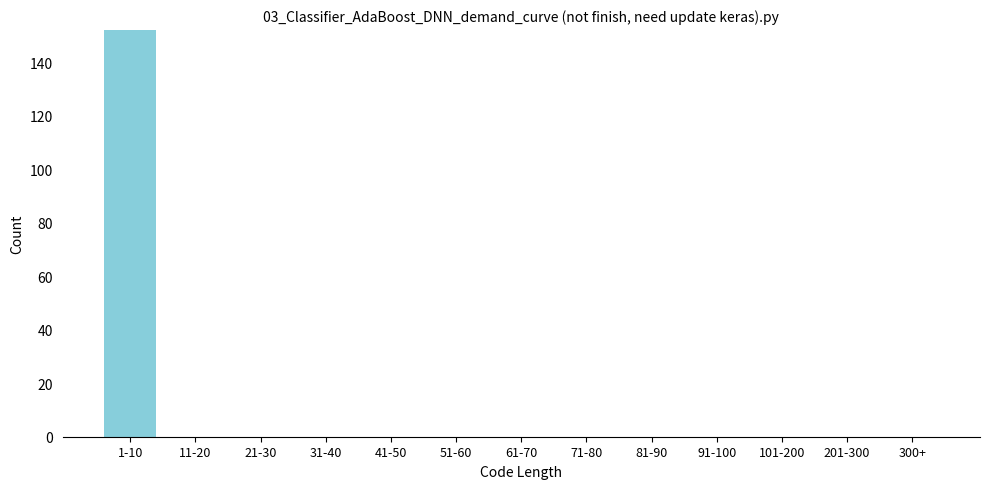

Reading right to left, extract all data points from this chart.

300+=0	201-300=0	101-200=0	91-100=0	81-90=0	71-80=0	61-70=0	51-60=0	41-50=0	31-40=0	21-30=0	11-20=0	1-10=152